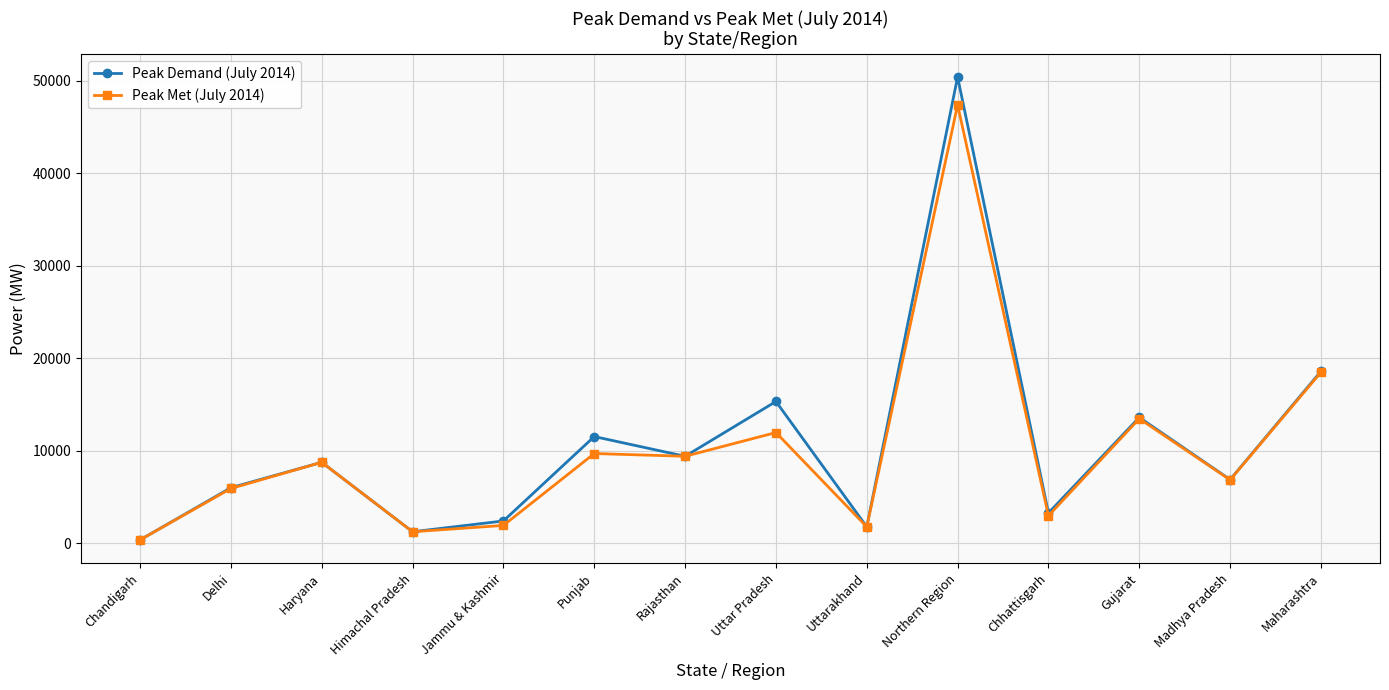

What is the maximum value shown in the chart?

50392